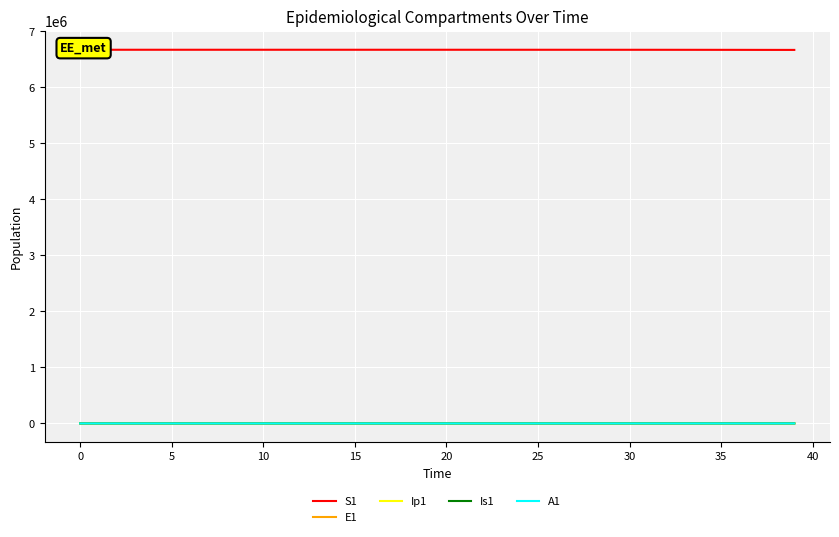

True or false: S1 and E1 cross at least once.

False